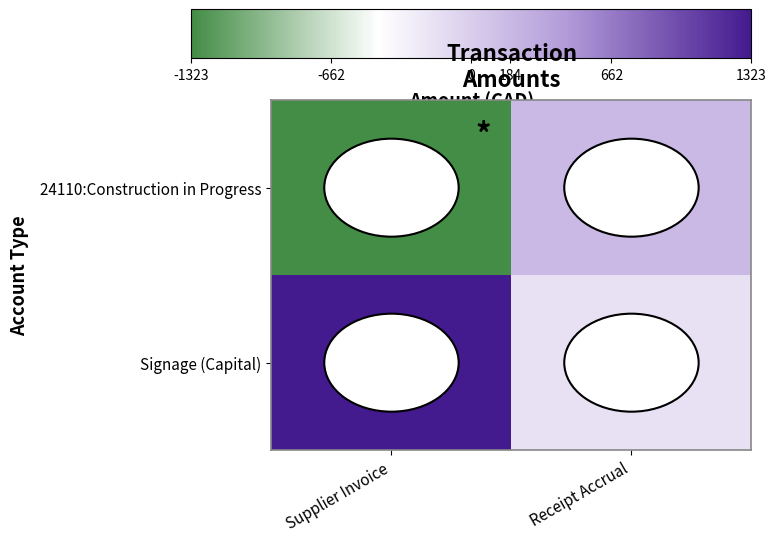

How many data points does each series have?

2